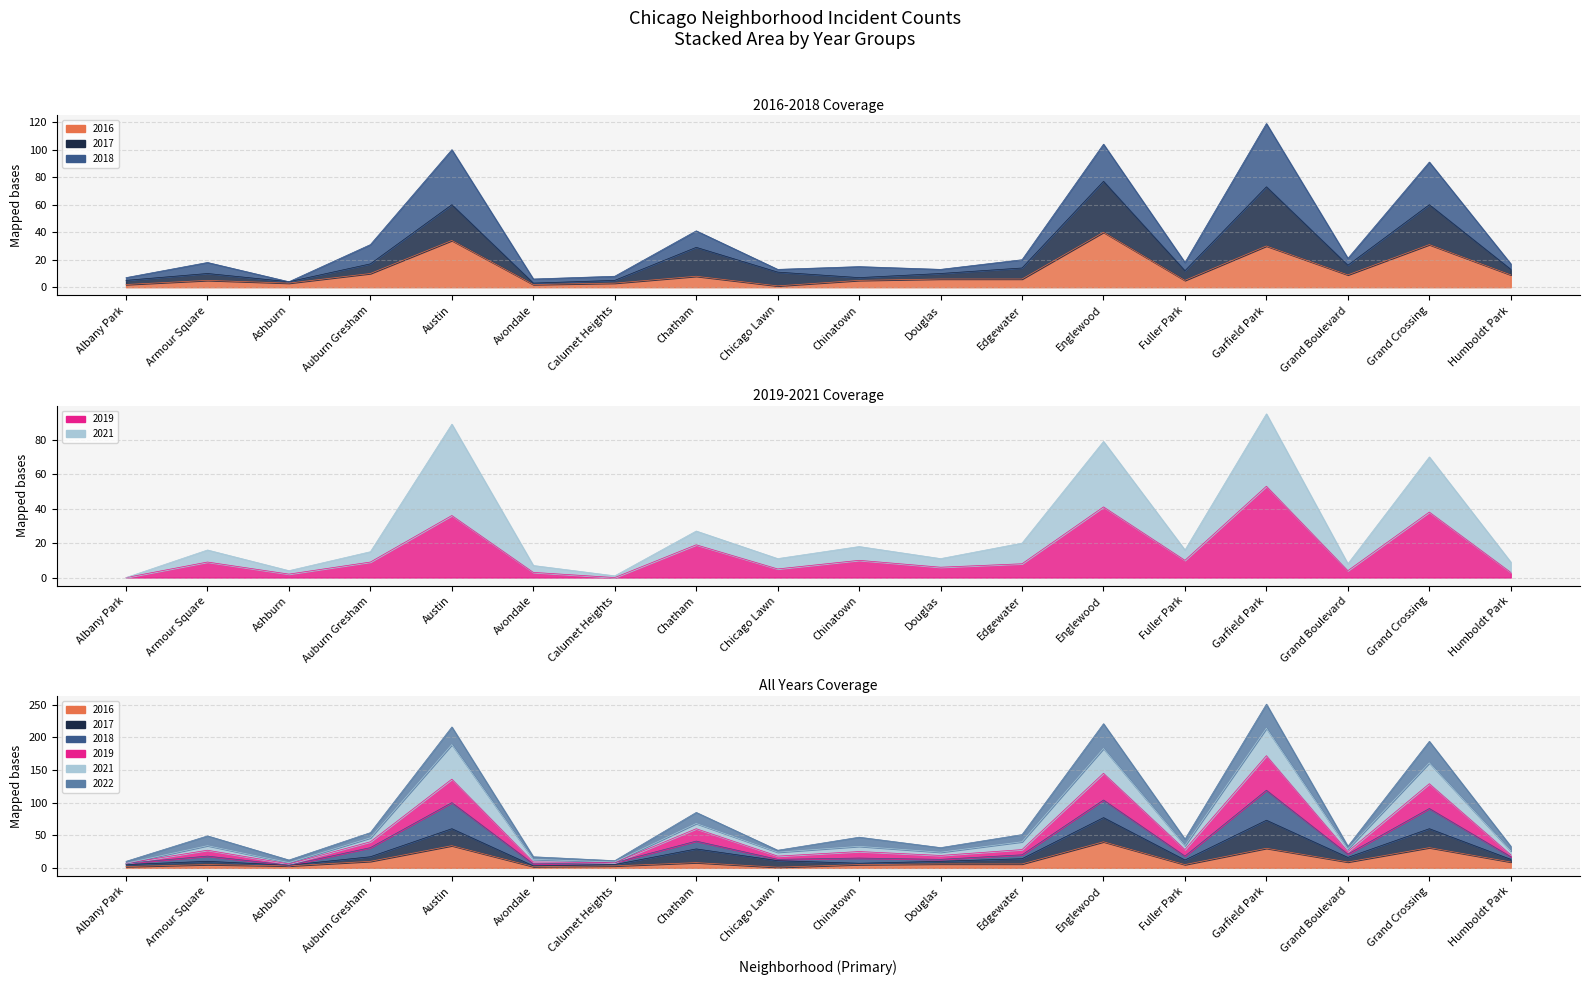

Which category has the lowest value in the 2016 series?

Chicago Lawn